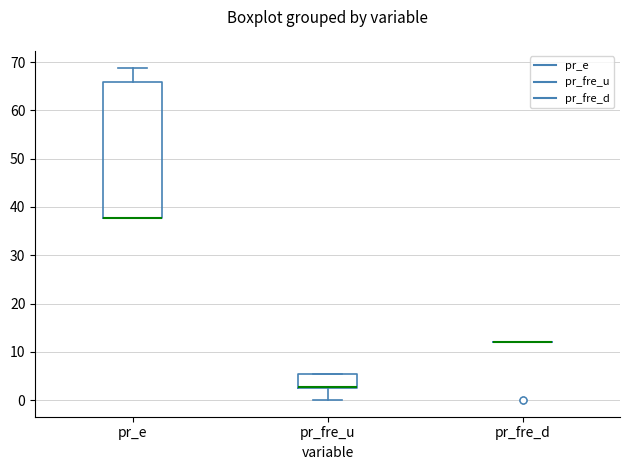

Reading left to right, transcribe this box plot: for each box, give where its median line is, the range the box spans, and where its two whiskers end, as read against the y-axis. The values are not printed on the chart, so give them approximately, as read against the axis.

pr_e: median 38 (drawn on the box's lower edge), box 38 to 66, whiskers 38 to 69
pr_fre_u: median 3 (drawn on the box's lower edge), box 3 to 5, whiskers 0 to 5
pr_fre_d: box collapsed to a line at 12, whiskers 12 to 12